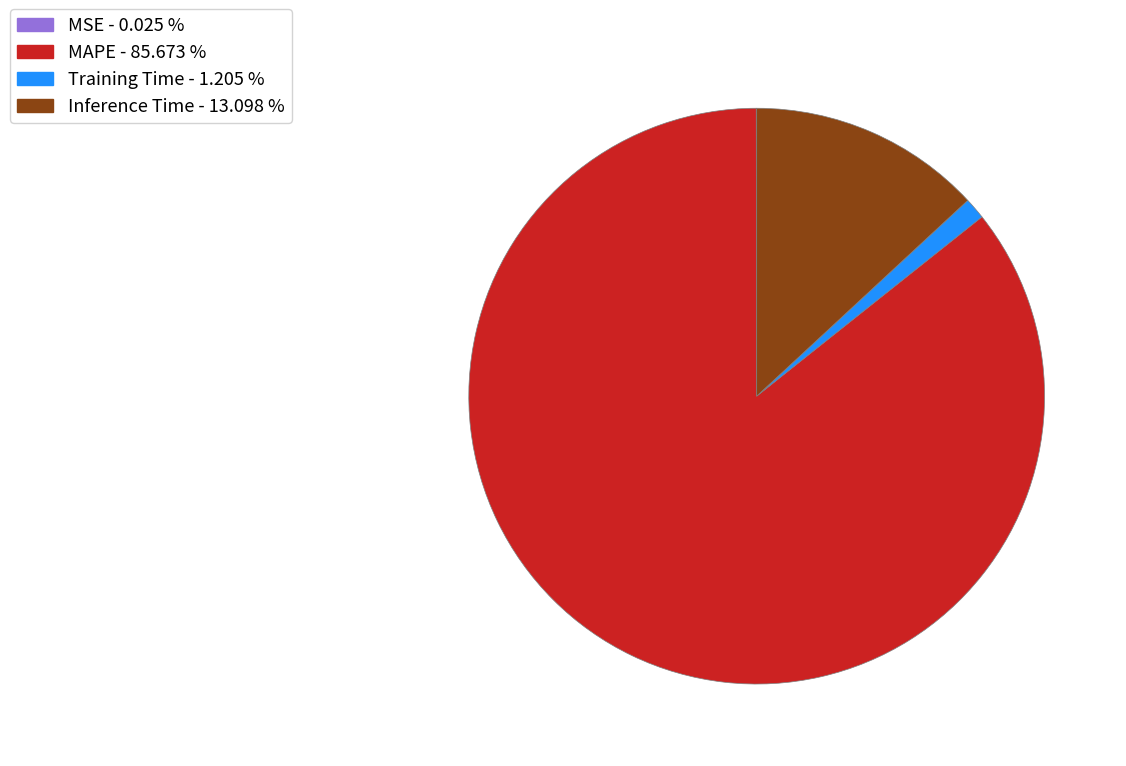

Which category accounts for the majority?

MAPE - 85.673 %